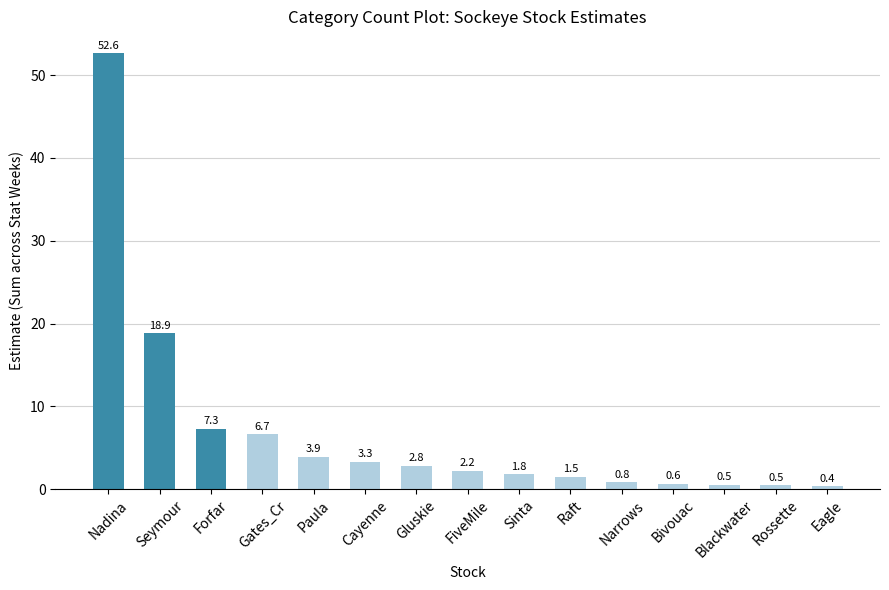

Reading right to left, transcribe all the data shown in this chart.

Eagle=0.4	Rossette=0.5	Blackwater=0.5	Bivouac=0.6	Narrows=0.8	Raft=1.5	Sinta=1.8	FiveMile=2.2	Gluskie=2.8	Cayenne=3.3	Paula=3.9	Gates_Cr=6.7	Forfar=7.3	Seymour=18.9	Nadina=52.6